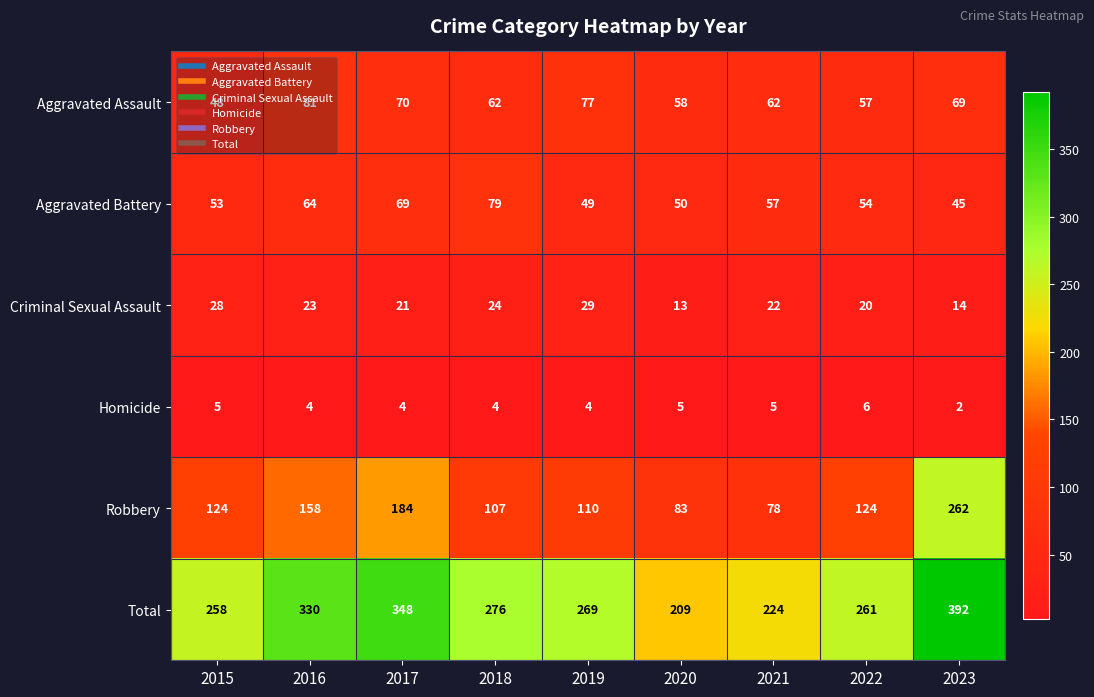

Which category has the lowest value across all series?

2023